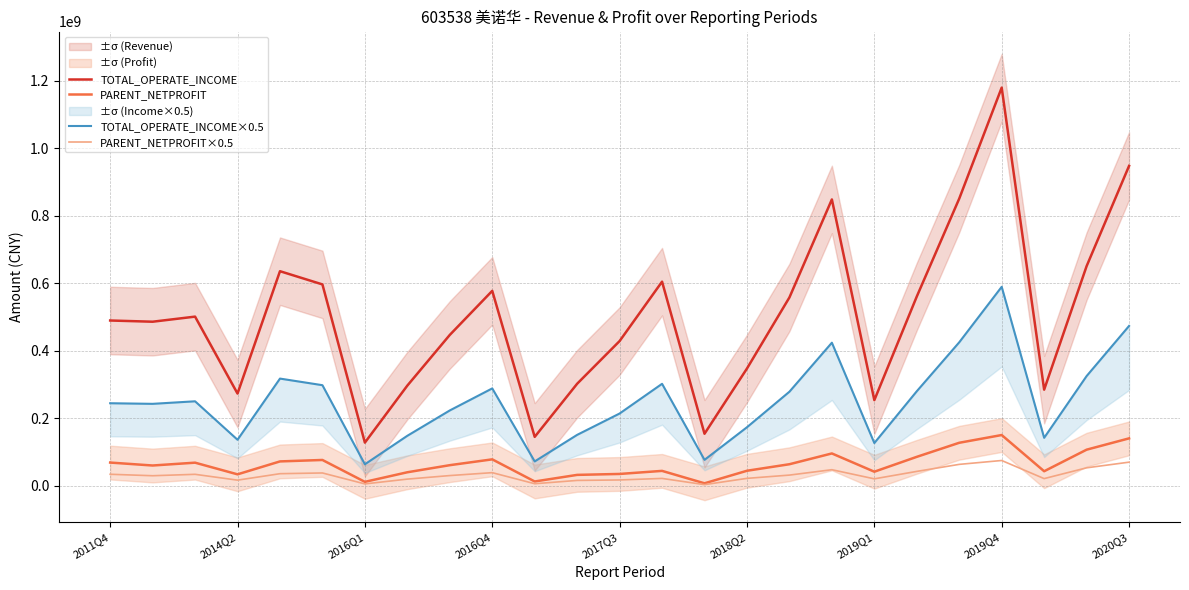

True or false: TOTAL_OPERATE_INCOME and PARENT_NETPROFIT cross at least once.

False